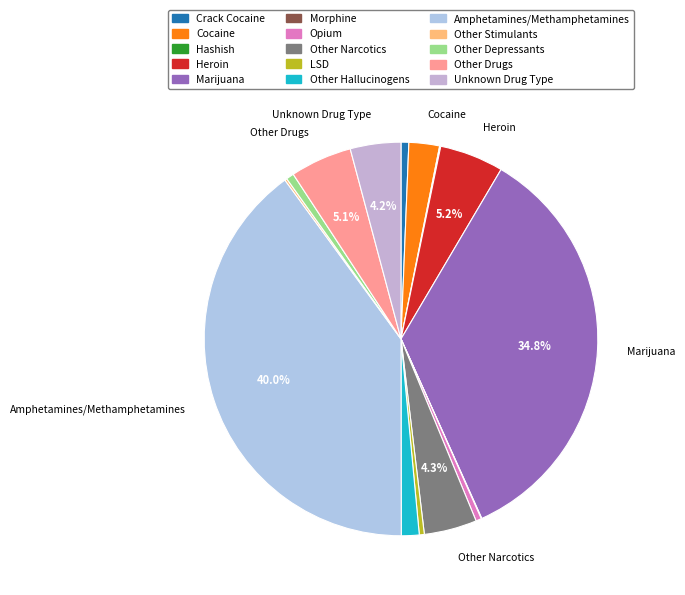

Does Crack Cocaine represent more than half of the total?

No